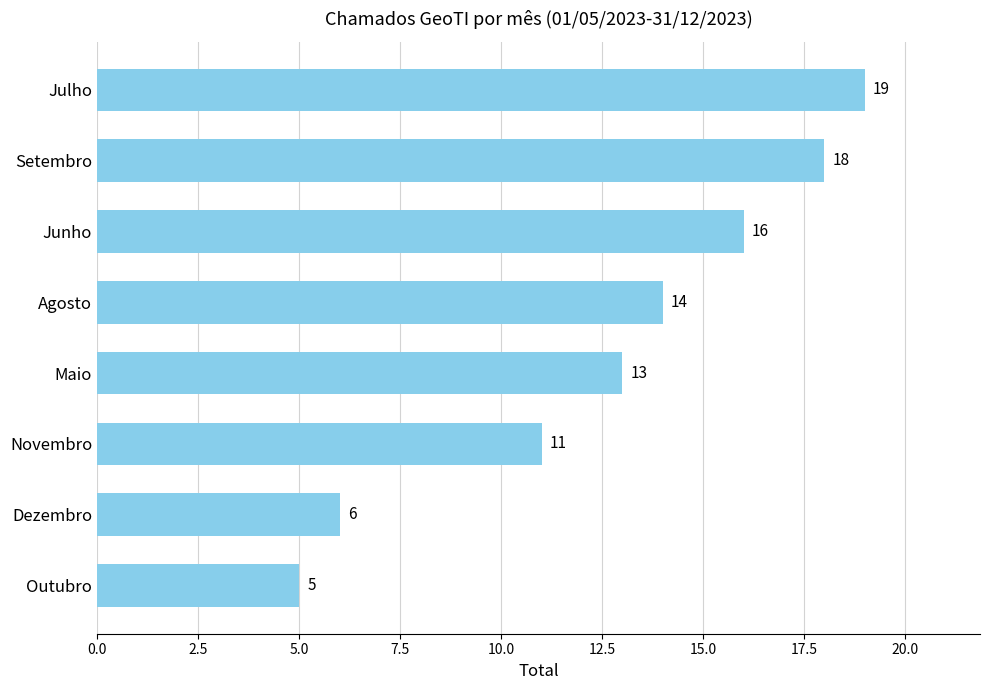

What is the sum of all values?

102